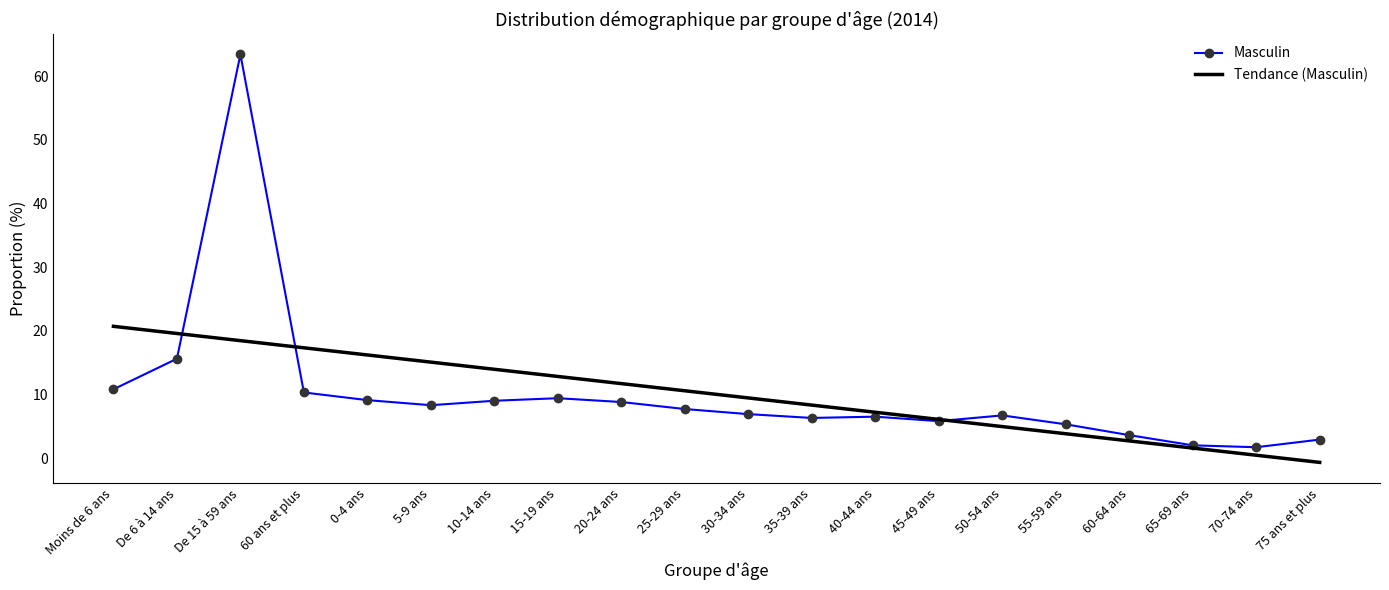

Read the Tendance (Masculin) value at 30-34 ans.

9.4